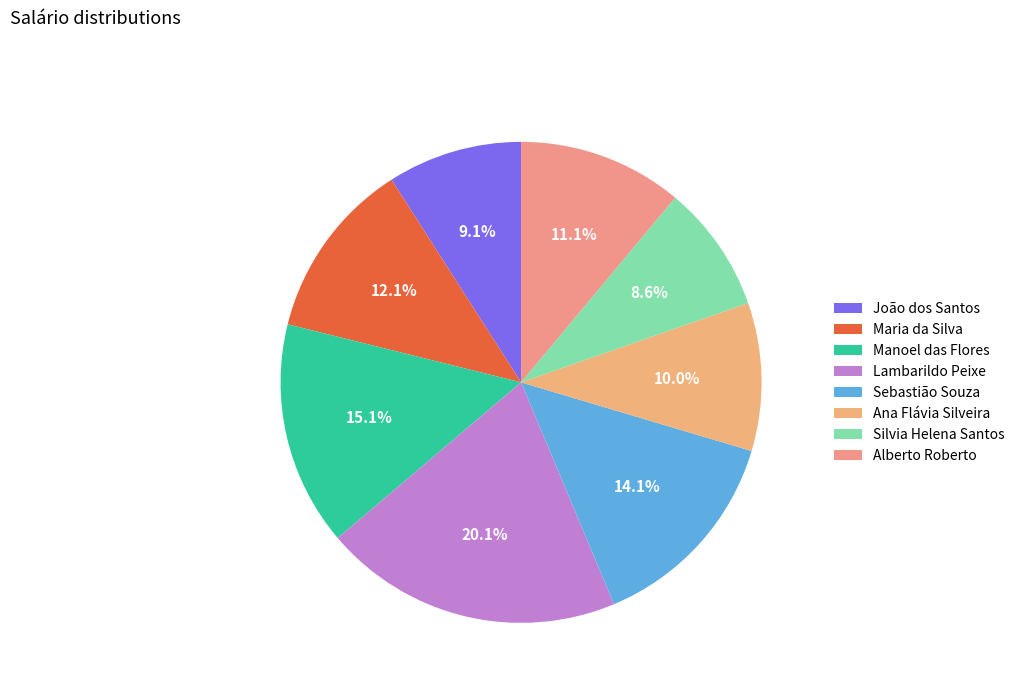

Do Maria da Silva and Alberto Roberto together represent more than half of the pie?

No